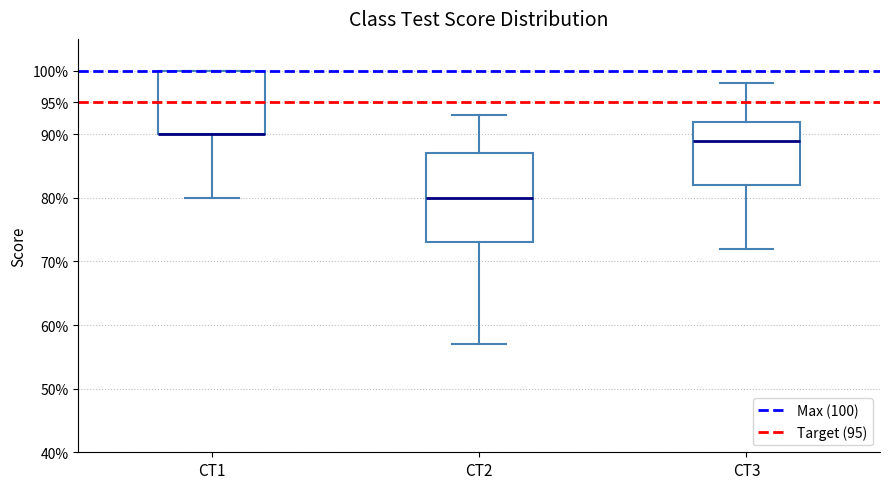

Reading left to right, read every box against the y-axis: the position of its median line, the range the box covers, and the ends of its whiskers. The values are not printed on the chart, so give them approximately, as read against the axis.

CT1: median 90 (drawn on the box's lower edge), box 90 to 100, whiskers 80 to 100
CT2: median 80, box 73 to 87, whiskers 57 to 93
CT3: median 89, box 82 to 92, whiskers 72 to 98